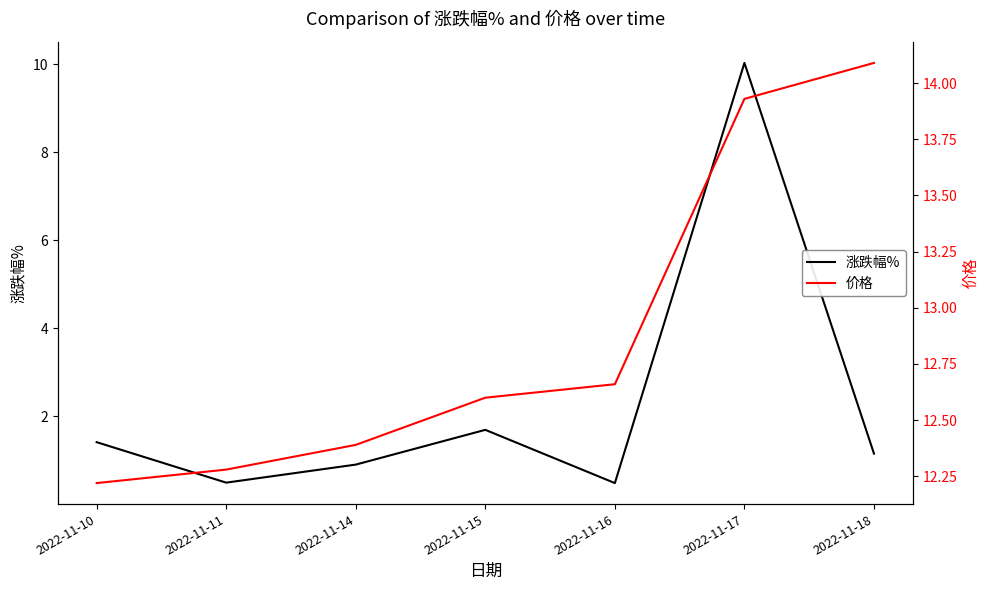

At which label is 价格 closest to 13?

2022-11-16